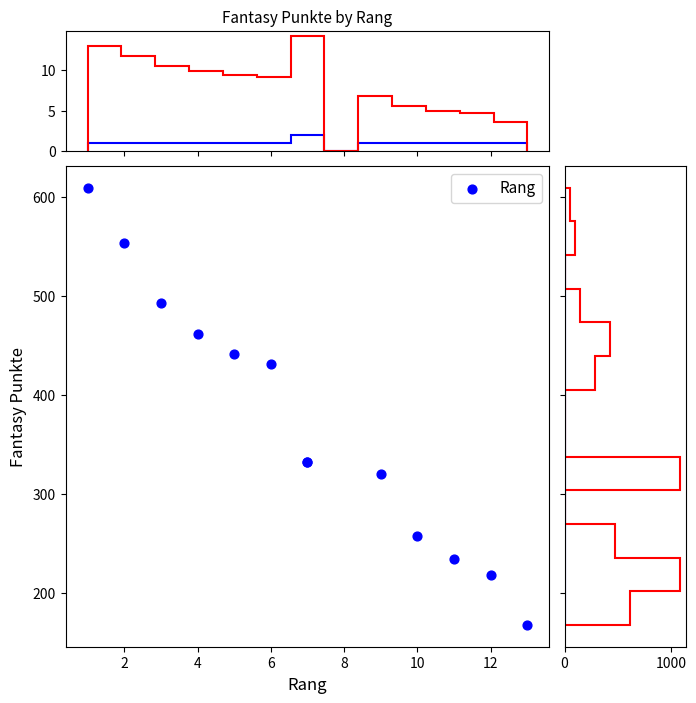

What Y value in the scatter plot is closest to 388?

431